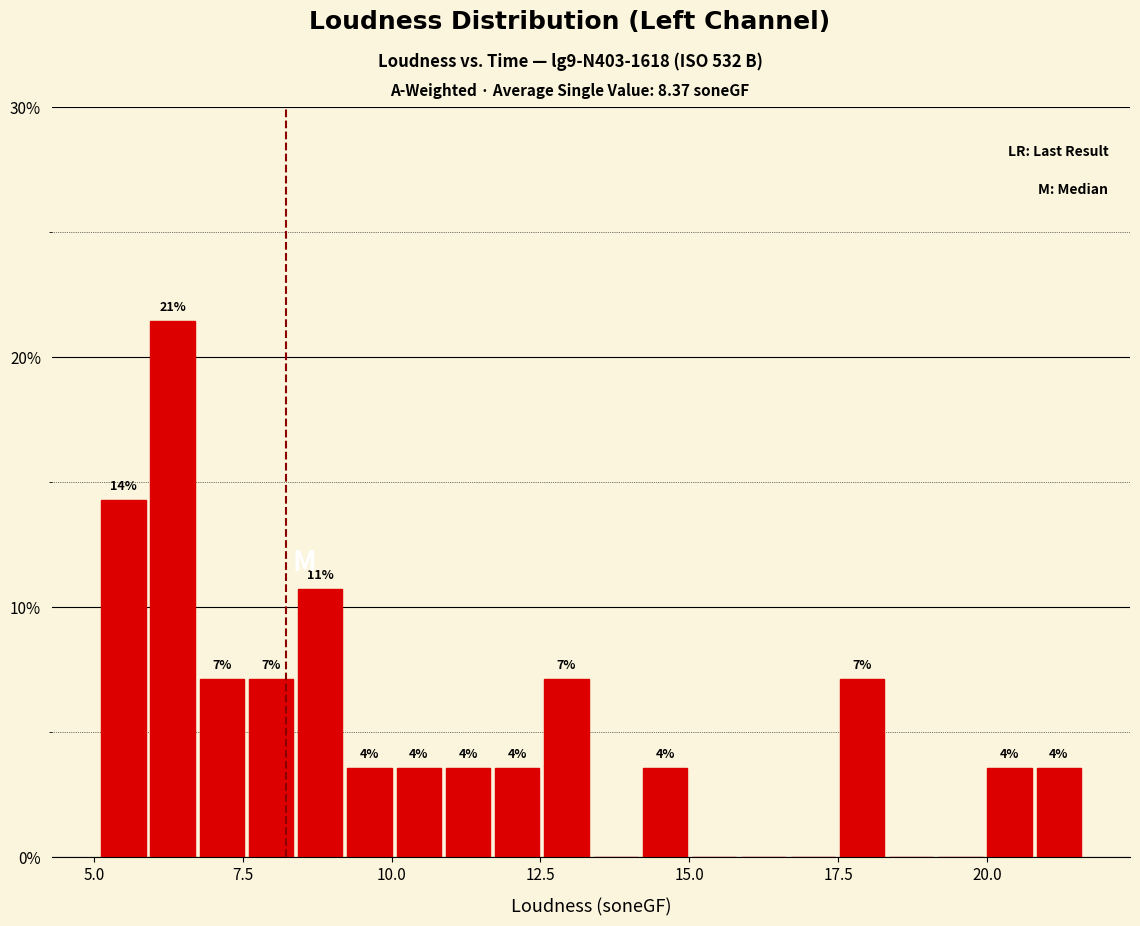

Around what value on the x-axis is the tallest bar? Give the approximate position of its centre, as read against the axis.

6.5